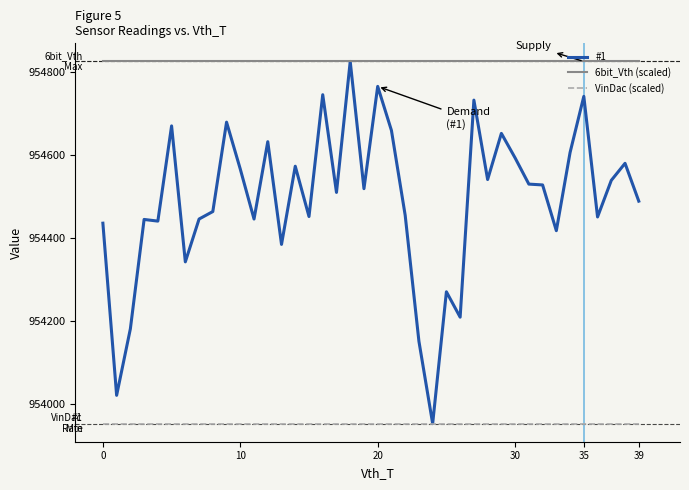

True or false: VinDac (scaled) and 6bit_Vth (scaled) intersect in this chart.

False